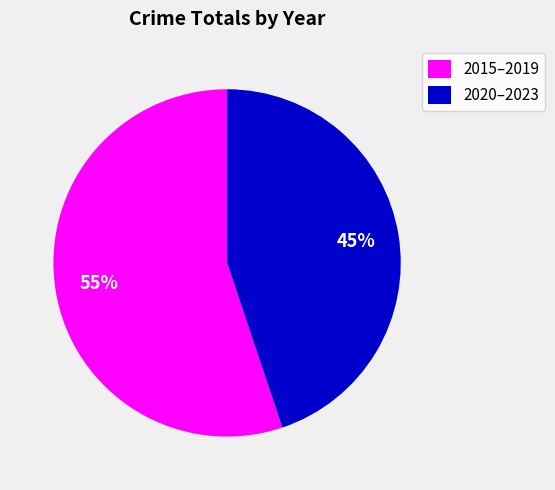

How many segments does this pie chart have?

2